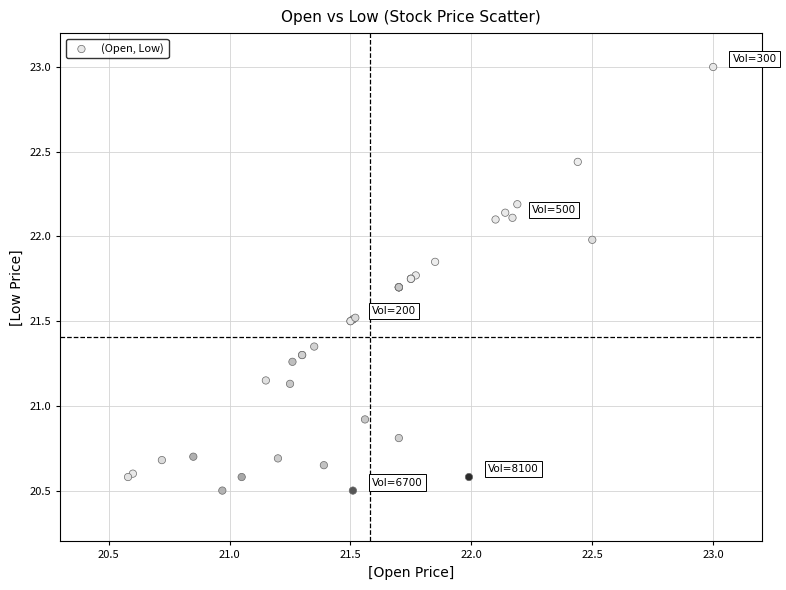

What Y value in the scatter plot is closest to 21?

20.9